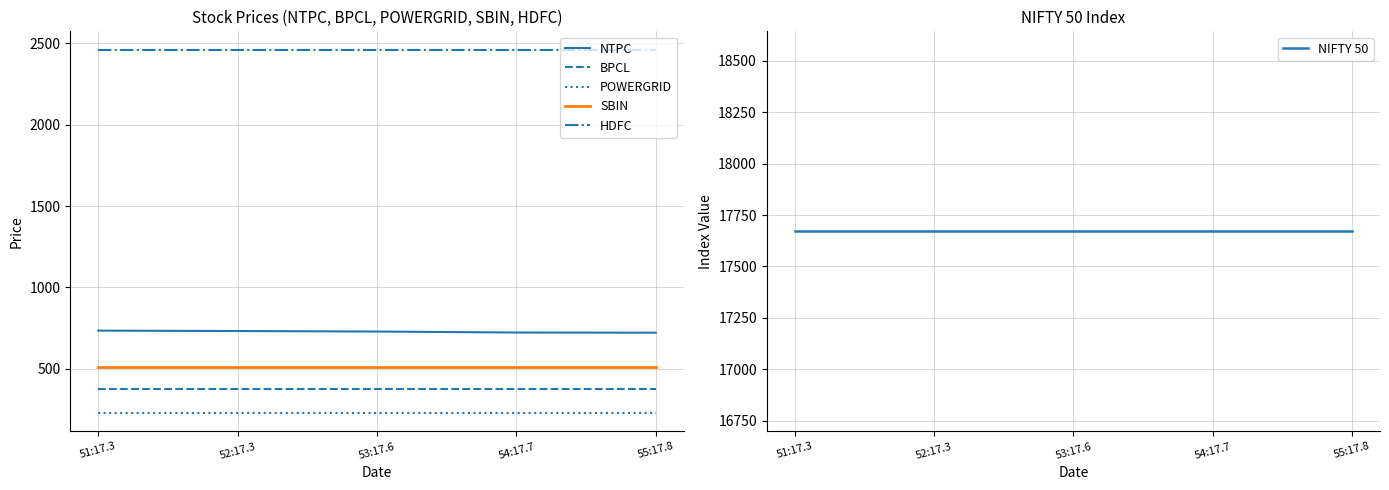

What is the label of the 1st point from the left?

51:17.3